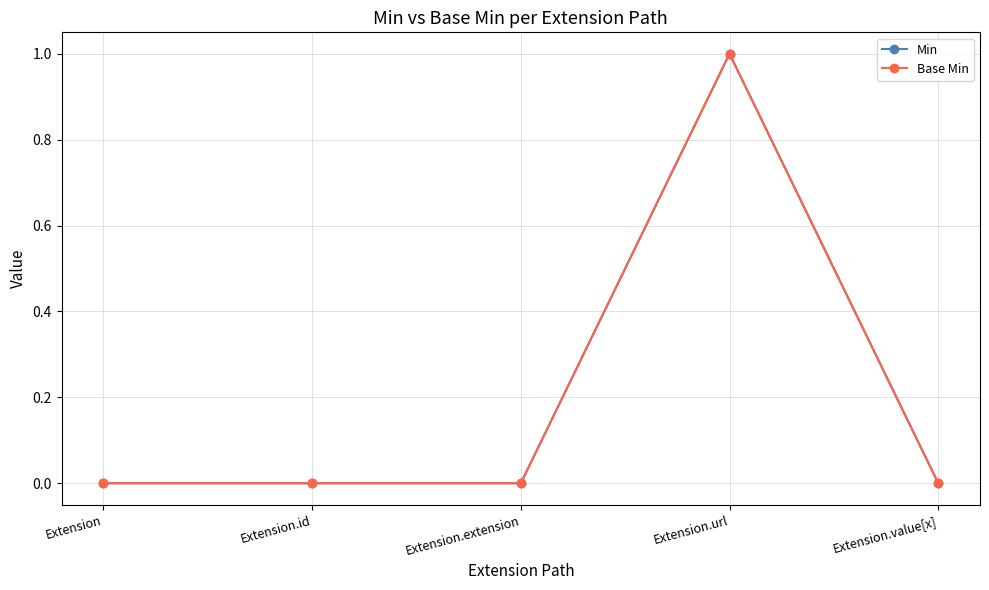

True or false: Base Min has more than 2 points higher than both neighbors.

False